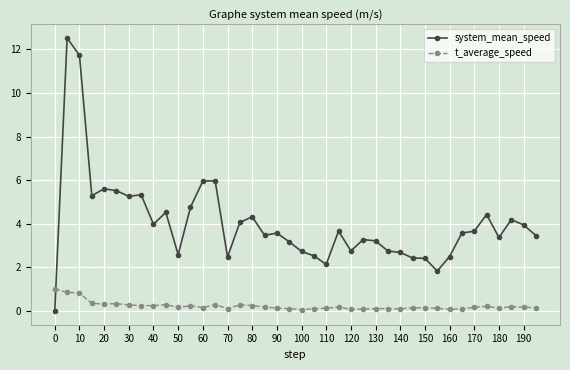

Which series ends up on top after the final intersection of system_mean_speed and t_average_speed?

system_mean_speed